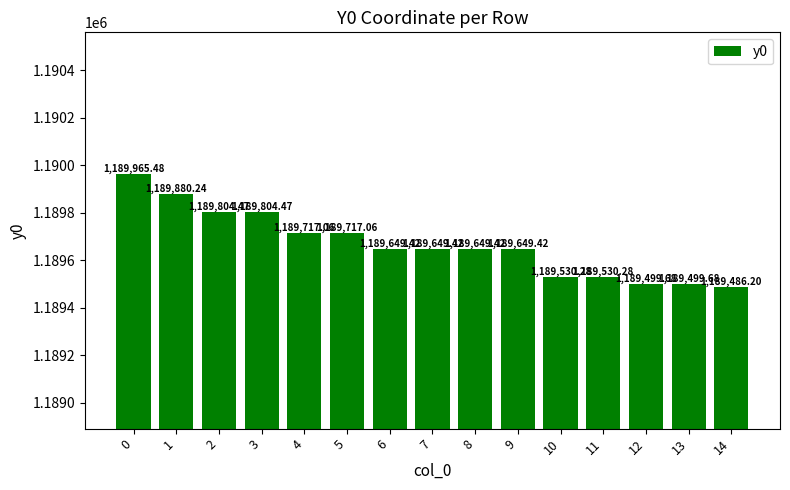

Count the number of categories in the chart.

15